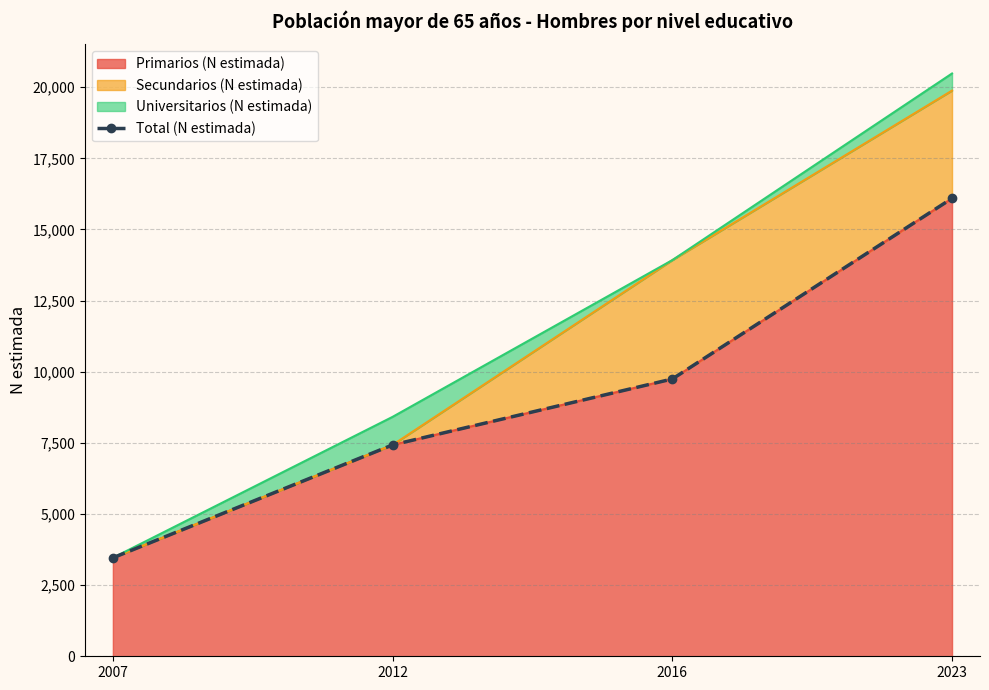

List the labels in order of value, smallest first.

2007, 2012, 2016, 2023